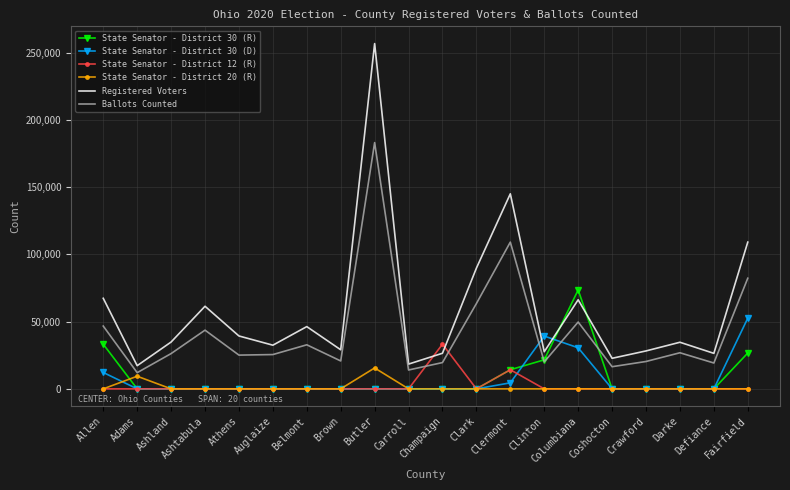

Which series changed the most between Columbiana and Crawford?

State Senator - District 30 (R)